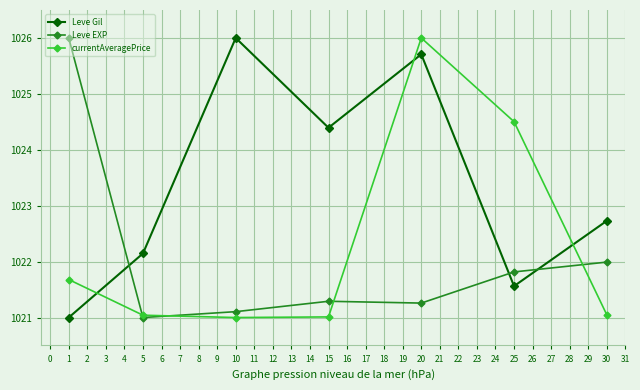

What is the spread (max minus min) of values at 20?

4.7